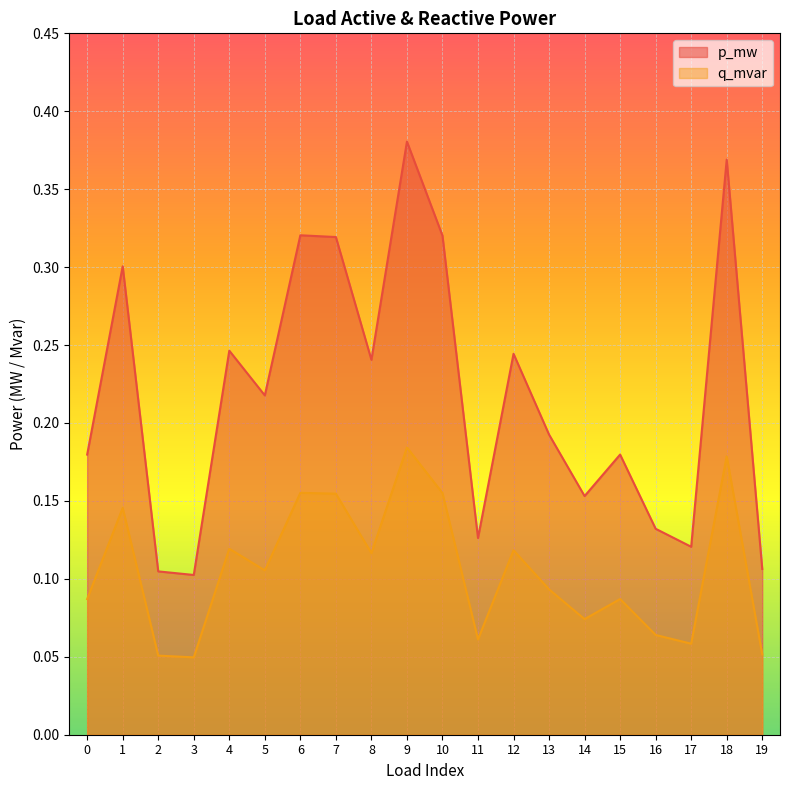

List the series in order of their peak value, lowest first.

q_mvar, p_mw